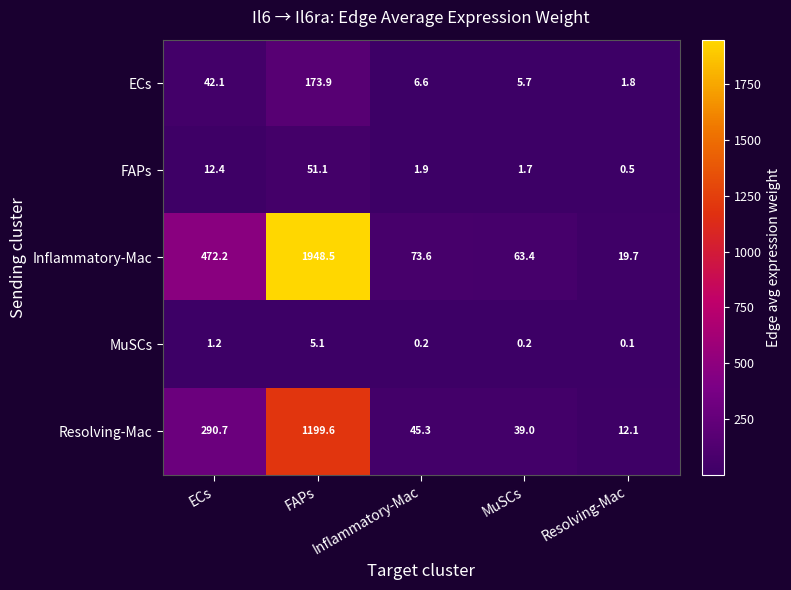

What is the difference between the maximum and second lowest values in the Inflammatory-Mac series?

1885.1